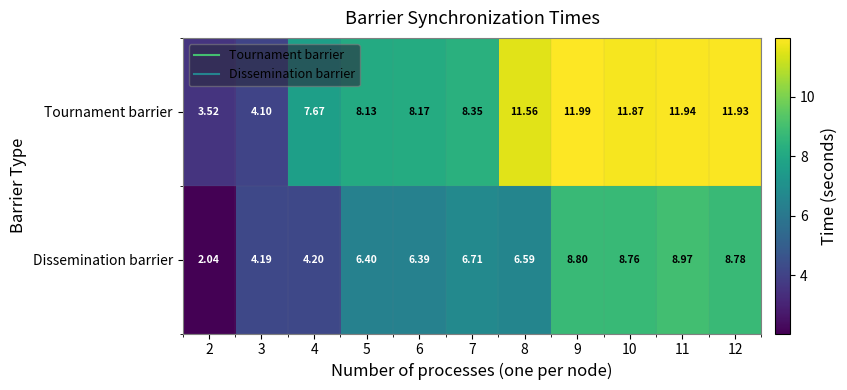

At 2, list the series in order from largest to smallest.

Tournament barrier, Dissemination barrier